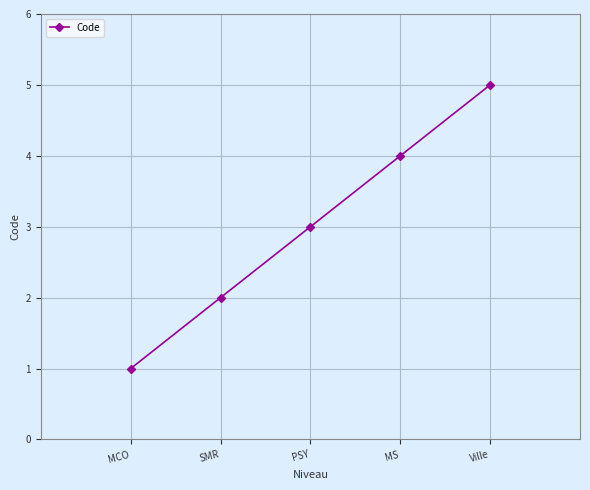

At which category does the chart reach its minimum across all series?

MCO